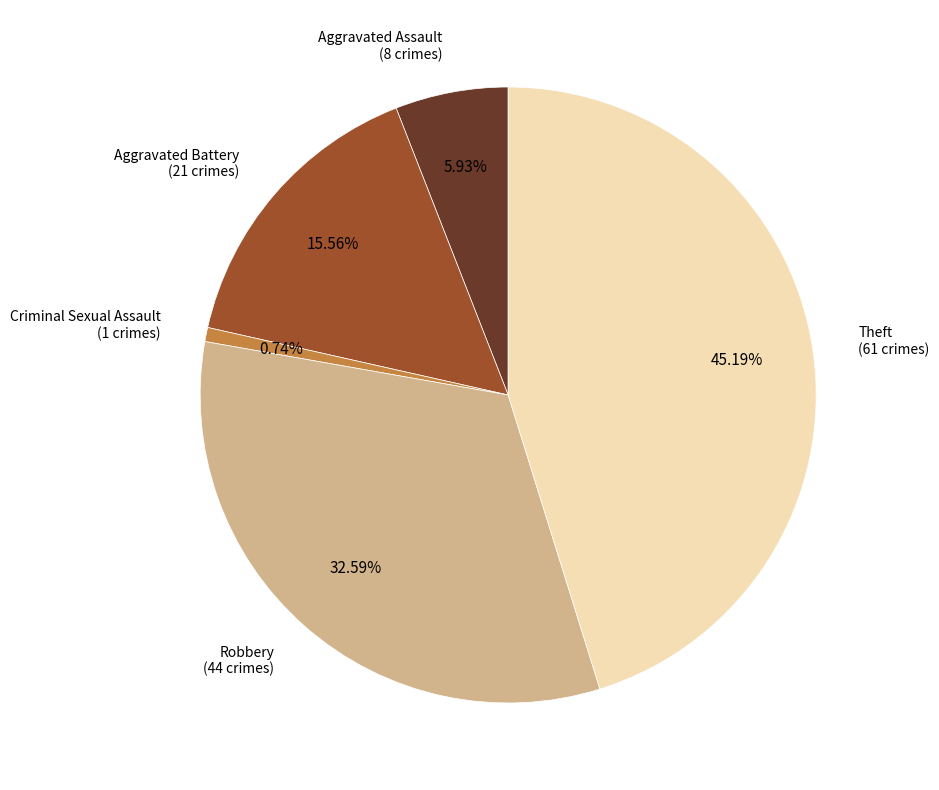

True or false: Aggravated Battery accounts for 2% of the total.

False